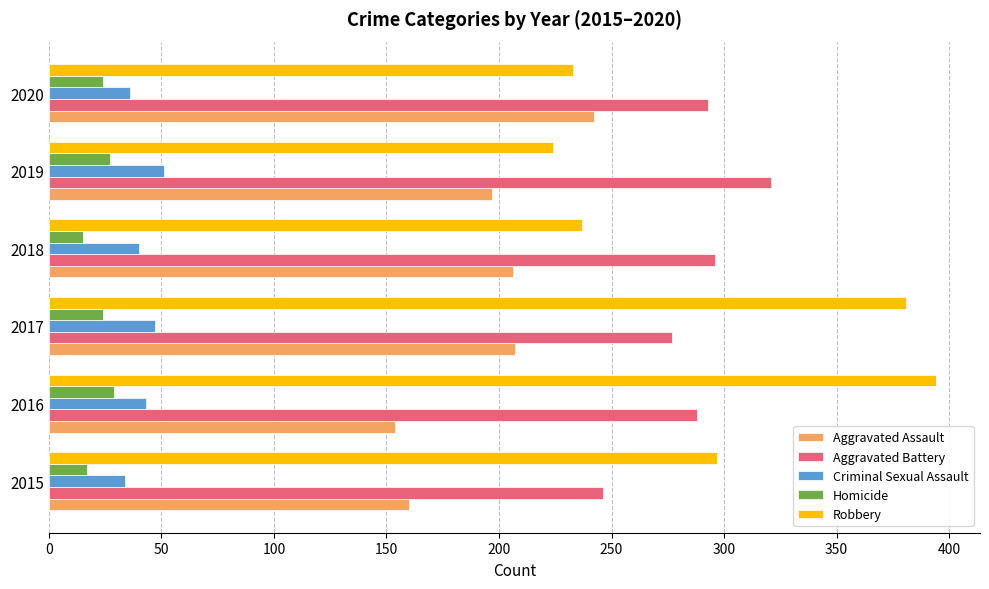

At 2018, list the series in order from largest to smallest.

Aggravated Battery, Robbery, Aggravated Assault, Criminal Sexual Assault, Homicide